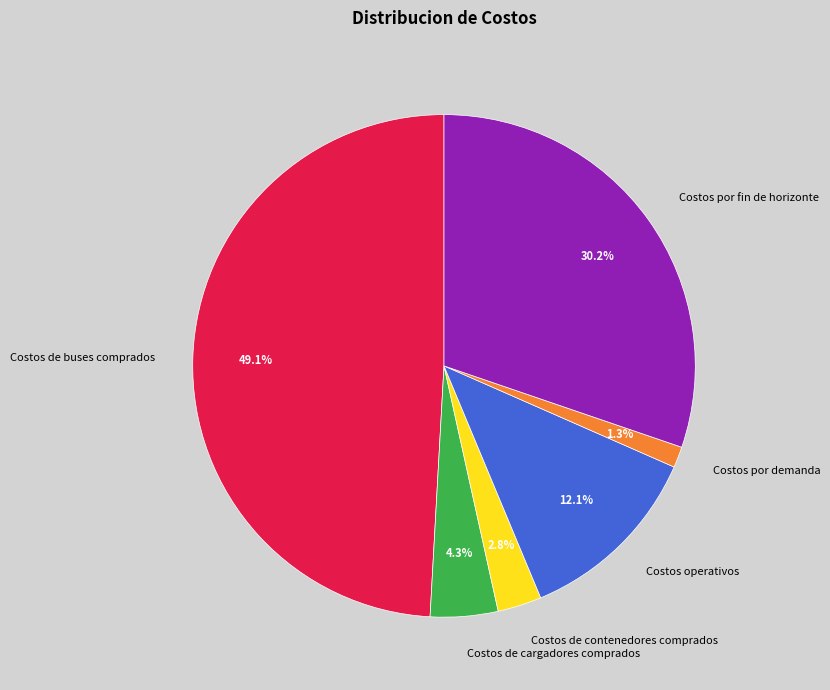

Approximately how many times larger is the value at Costos operativos compared to Costos por fin de horizonte?

0.4